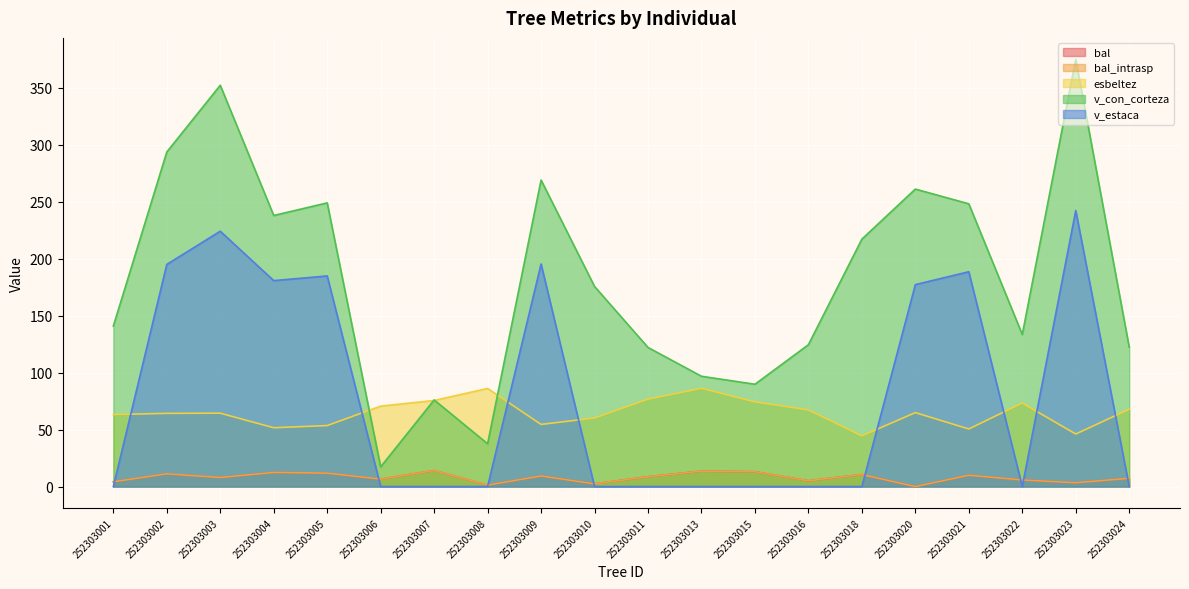

List the series in order of their peak value, lowest first.

bal, bal_intrasp, esbeltez, v_estaca, v_con_corteza